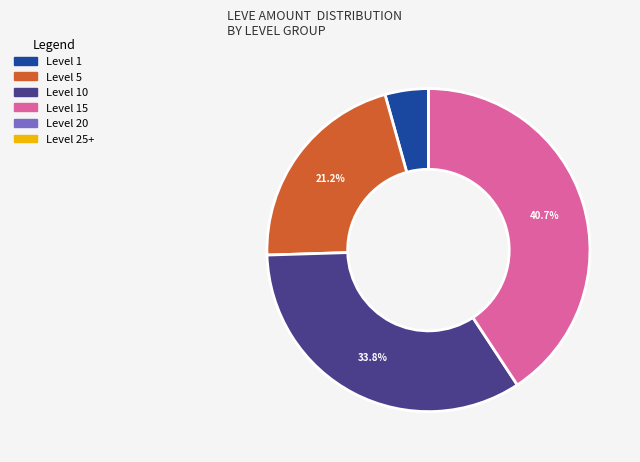

Does any single category account for the majority?

No